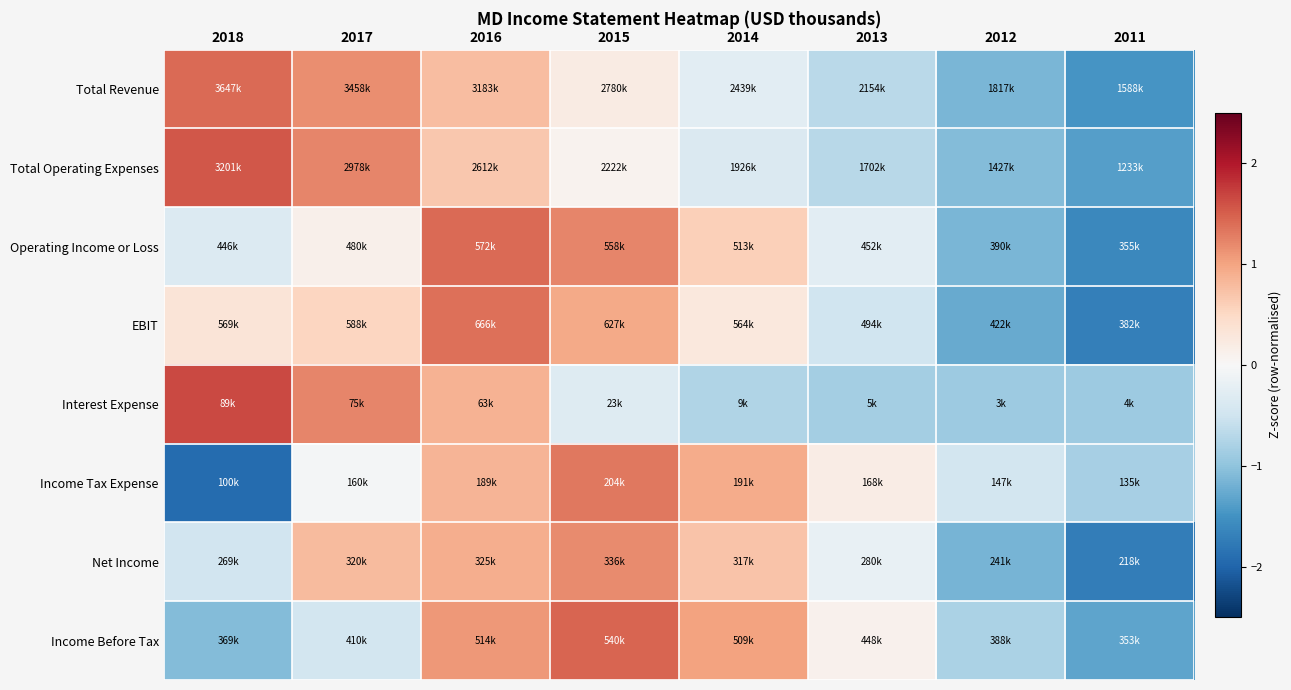

Reading left to right, extract all data points from this chart.

Total Revenue: 2018=1.4	2017=1.2	2016=0.8	2015=0.2	2014=-0.3	2013=-0.7	2012=-1.1	2011=-1.5
Total Operating Expenses: 2018=1.5	2017=1.2	2016=0.7	2015=0.1	2014=-0.4	2013=-0.7	2012=-1.1	2011=-1.4
Operating Income or Loss: 2018=-0.3	2017=0.1	2016=1.4	2015=1.2	2014=0.6	2013=-0.3	2012=-1.1	2011=-1.6
EBIT: 2018=0.3	2017=0.5	2016=1.4	2015=1.0	2014=0.3	2013=-0.5	2012=-1.3	2011=-1.7
Interest Expense: 2018=1.6	2017=1.2	2016=0.9	2015=-0.3	2014=-0.7	2013=-0.9	2012=-0.9	2011=-0.9
Income Tax Expense: 2018=-1.9	2017=-0.1	2016=0.9	2015=1.3	2014=0.9	2013=0.2	2012=-0.5	2011=-0.8
Net Income: 2018=-0.5	2017=0.8	2016=0.9	2015=1.2	2014=0.7	2013=-0.2	2012=-1.2	2011=-1.7
Income Before Tax: 2018=-1.1	2017=-0.5	2016=1.1	2015=1.5	2014=1.0	2013=0.1	2012=-0.8	2011=-1.3